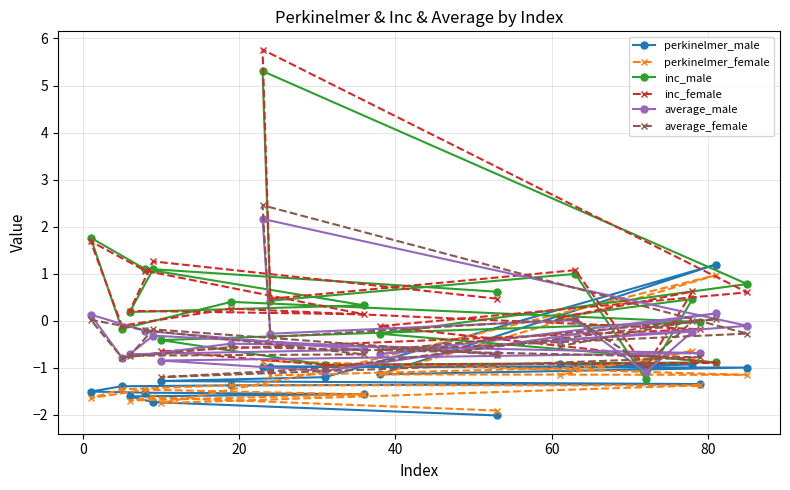

What is the minimum value shown in the chart?

-2.0